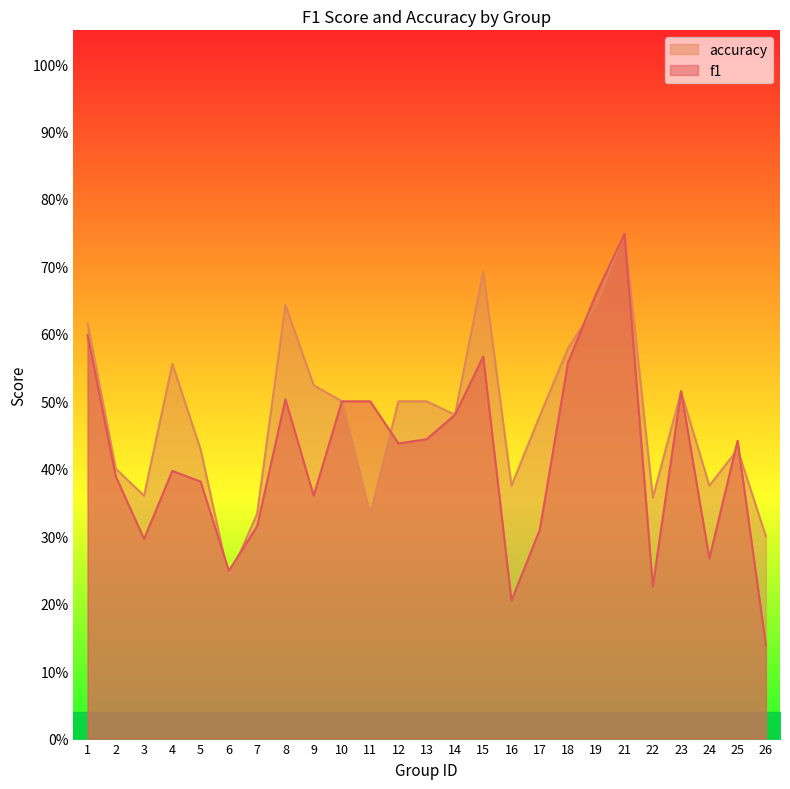

True or false: f1 has more than 2 interior local peaks.

True